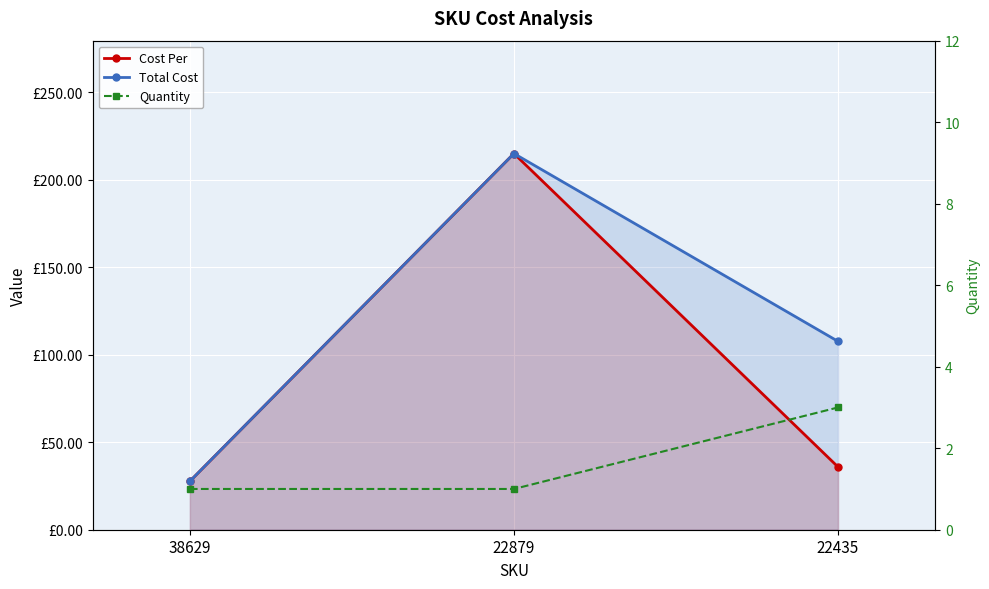

Reading right to left, transcribe all the data shown in this chart.

Cost Per: 35.9	215.0	27.7
Total Cost: 107.6	215.0	27.7
Quantity: 3.0	1.0	1.0